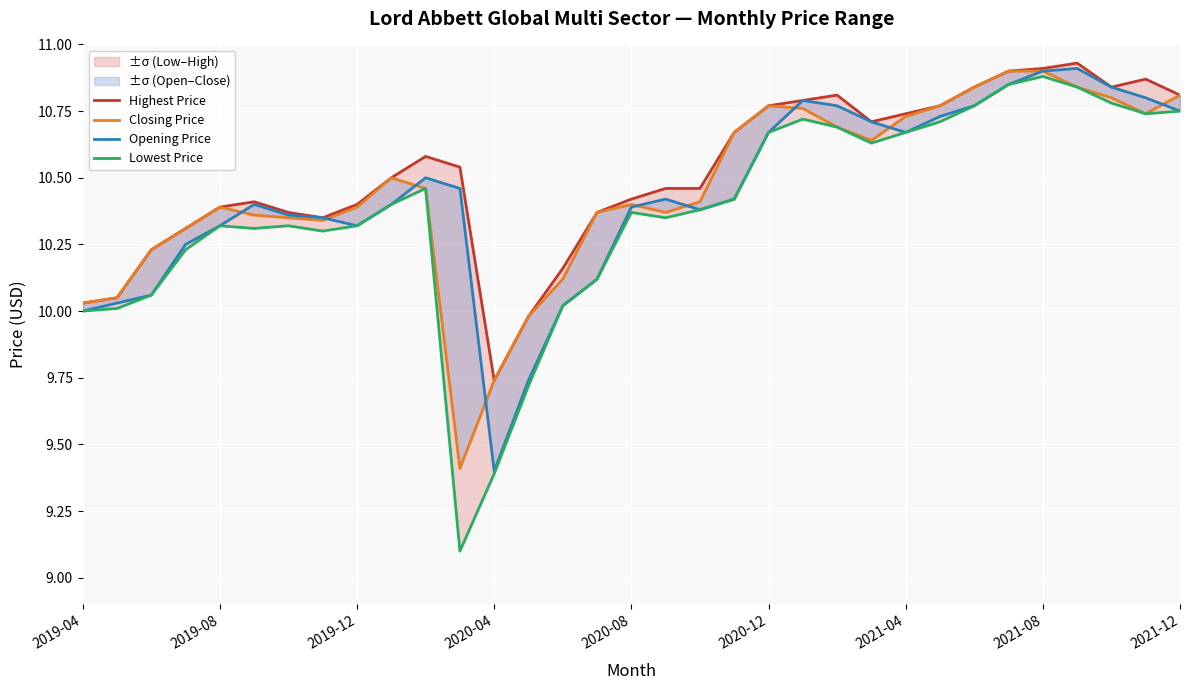

True or false: Highest Price and Opening Price cross at least once.

False